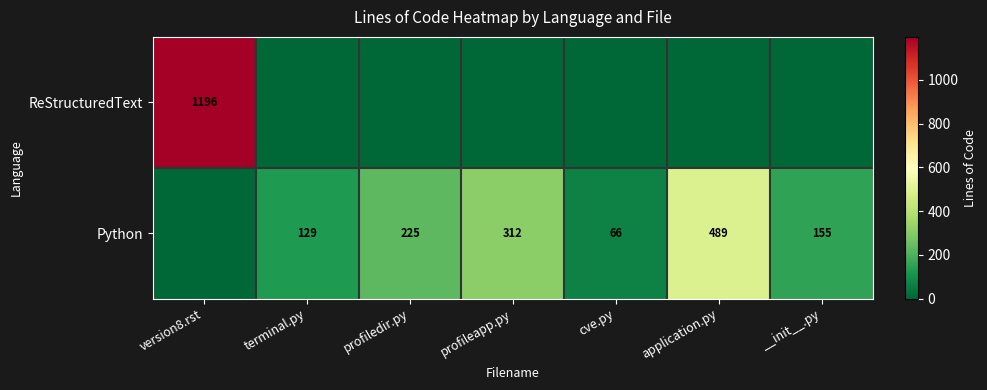

What is the sum of the Python values at profiledir.py and application.py?

714